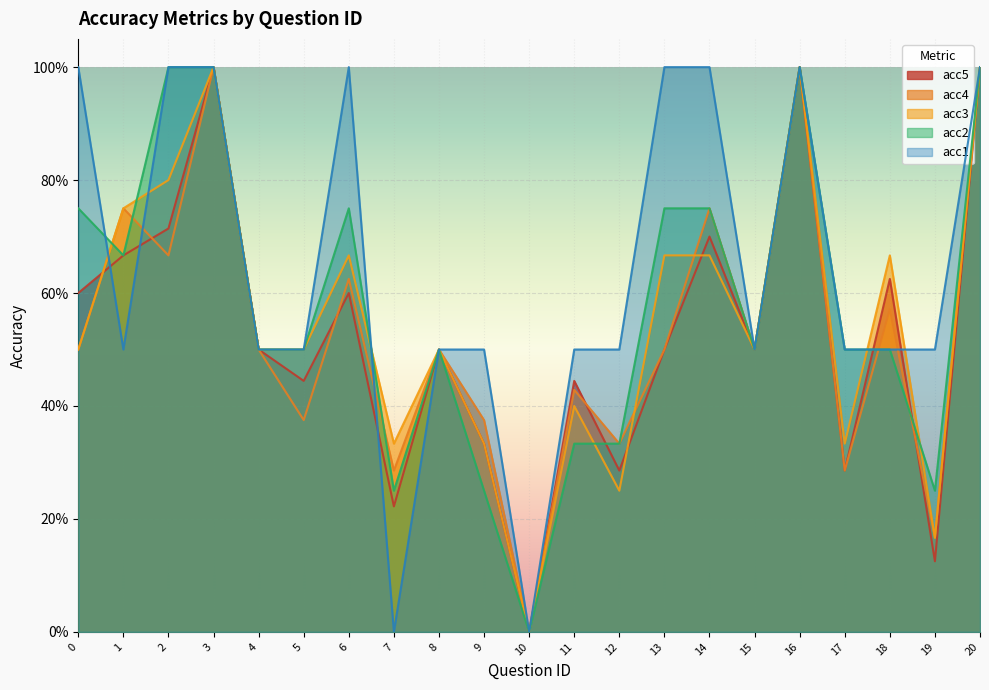

The value of acc4 at 7 is 0.2. True or false?

False